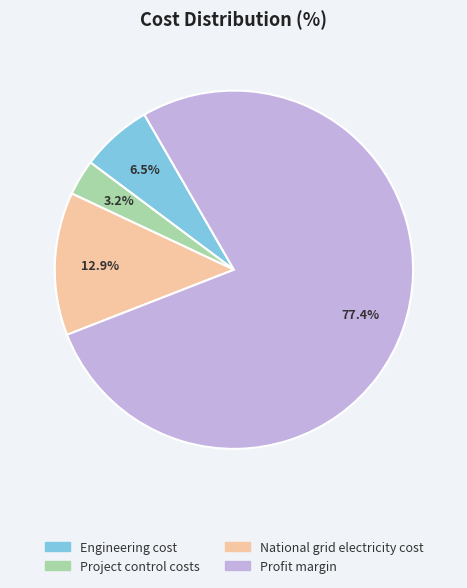

To the nearest percent, what is the difference between the largest and smallest slice percentages?

74%